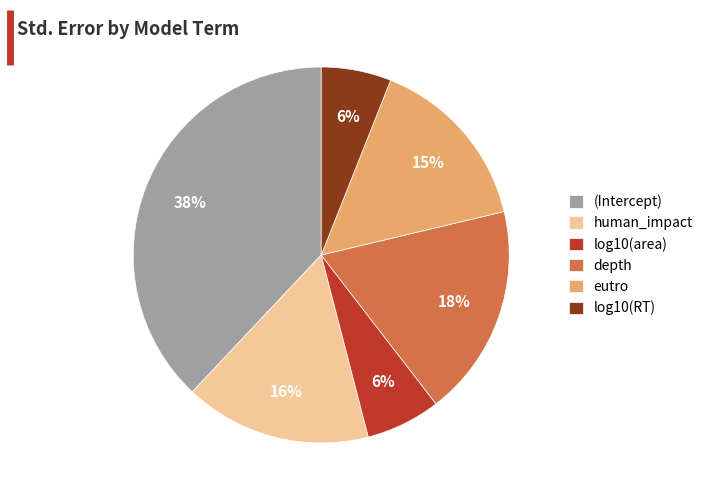

How many segments does this pie chart have?

6